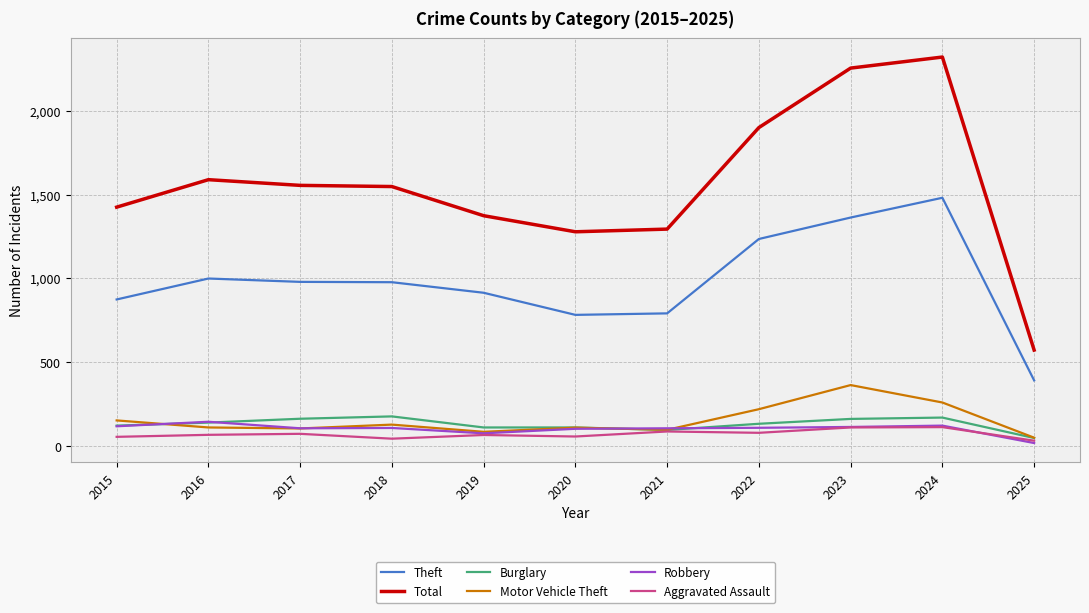

At how many categories does at least one series exceed 1858?

3